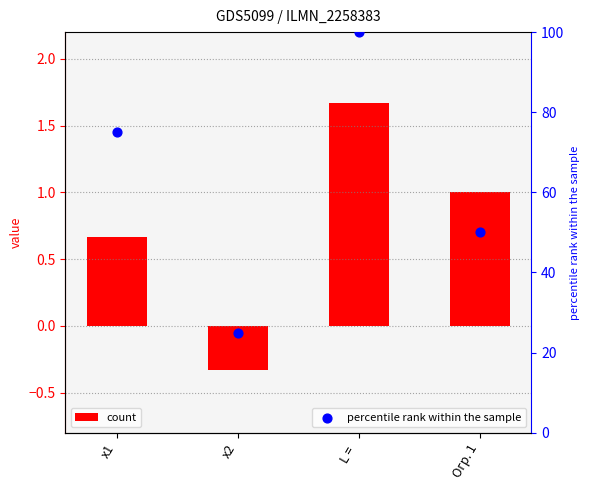

At which category is the sum across all series the highest?

L = 